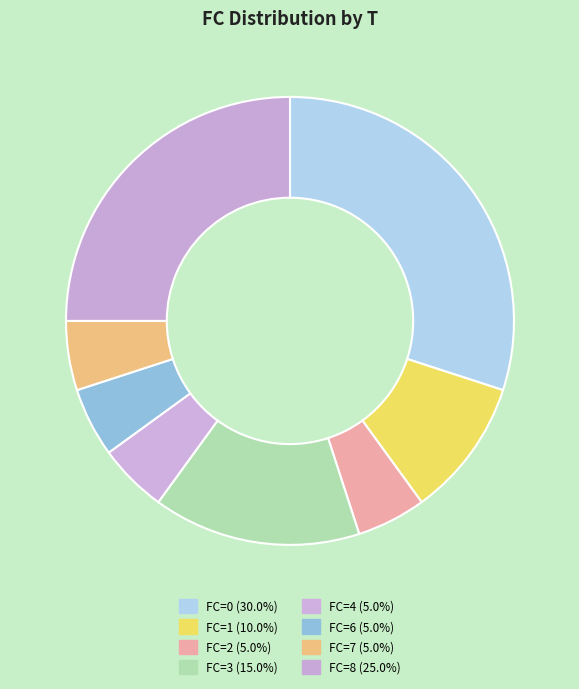

How many slices are in this pie chart?

8